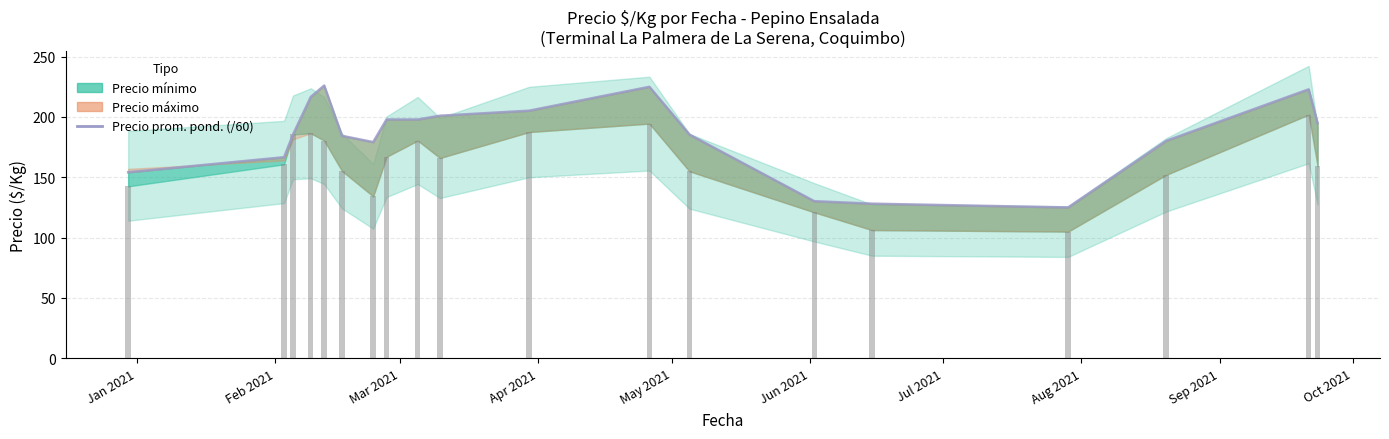

What is the greatest value displayed?

226.0